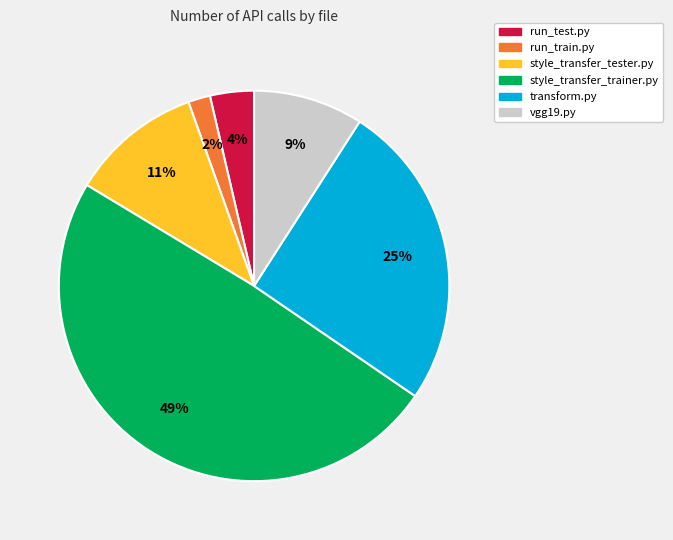

Which category has the smallest portion of the pie?

run_train.py